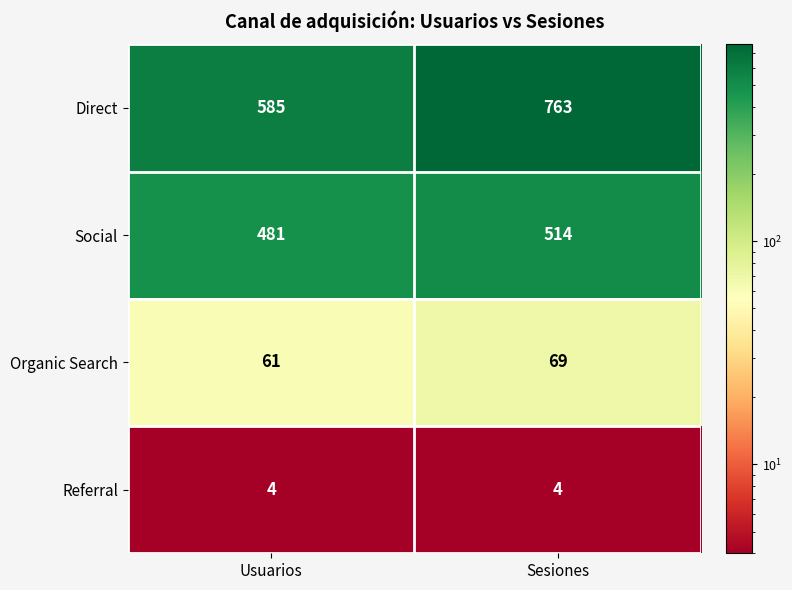

What is the difference between the highest and lowest values at Usuarios?

581